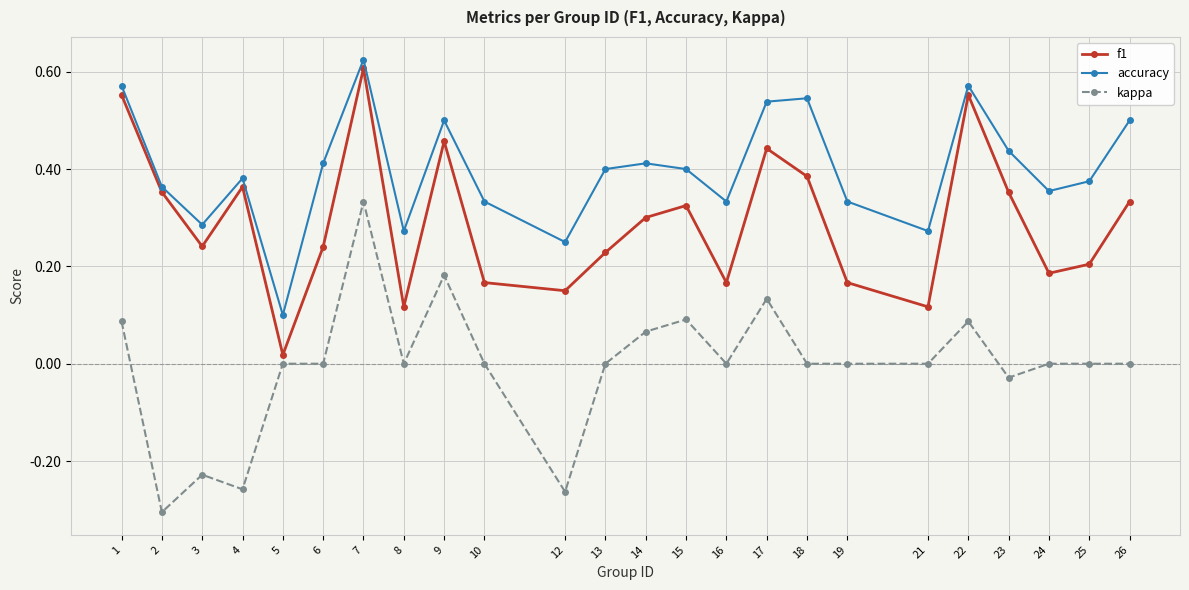

Rank the series by their average value, from highest to lowest.

accuracy, f1, kappa